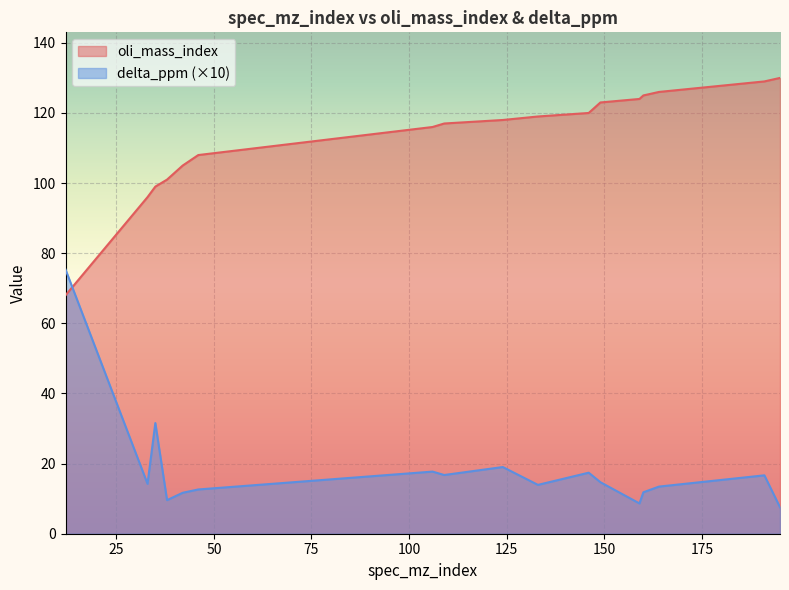

True or false: delta_ppm has more than 0 interior local peaks.

True